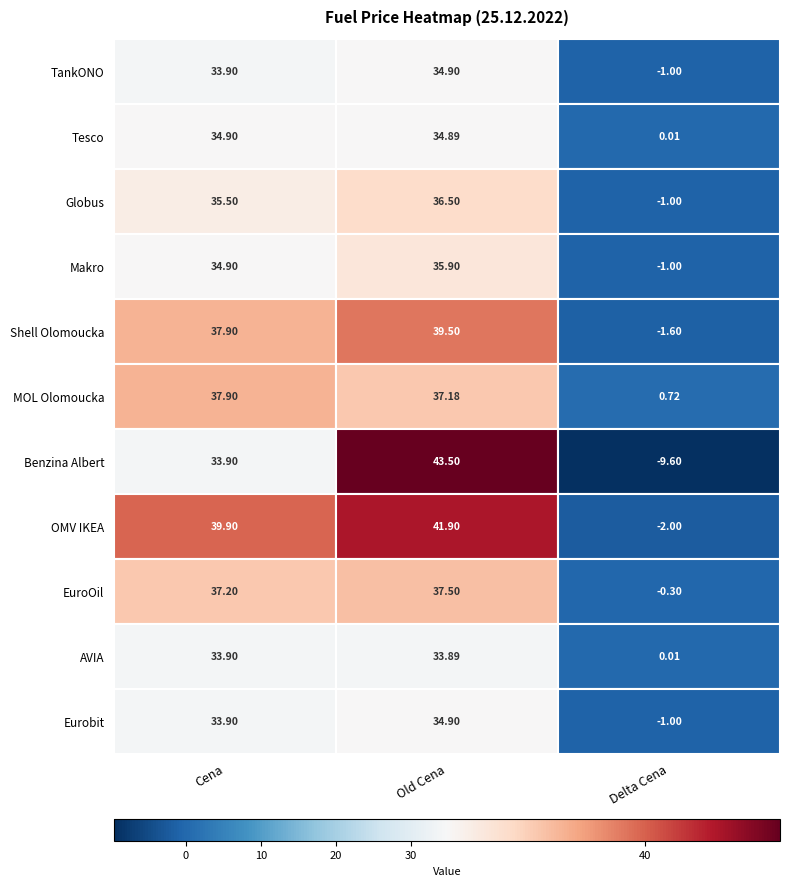

What is the sum of all Shell Olomoucka values?

75.8